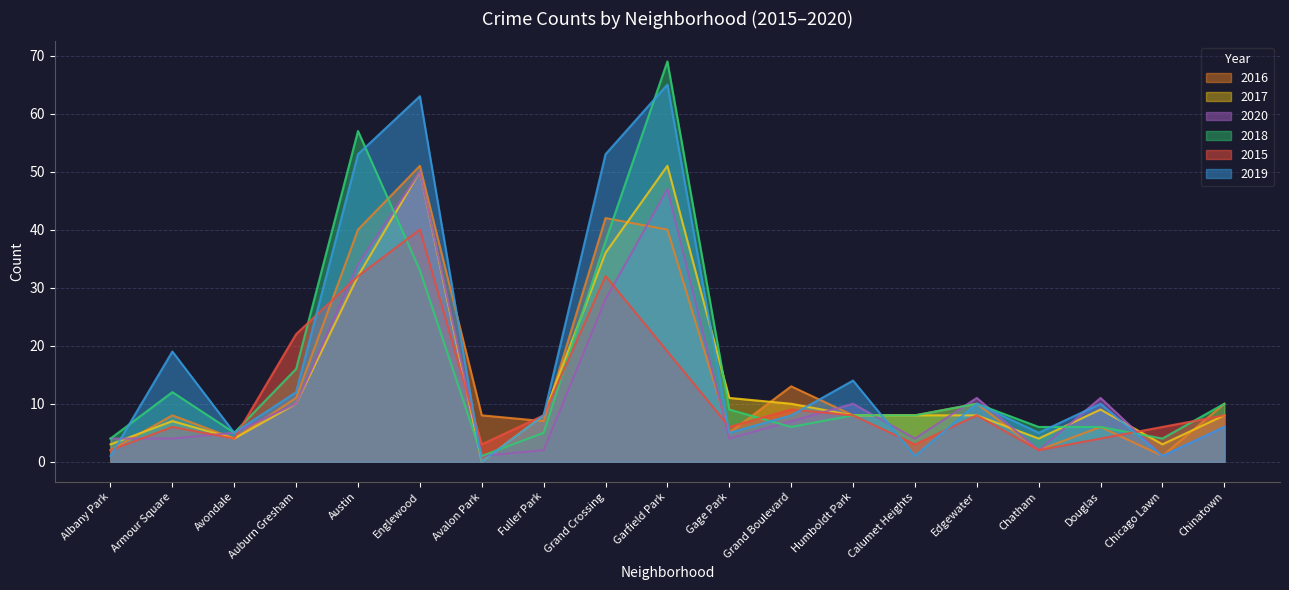

At how many categories does at least one series exceed 56?

3